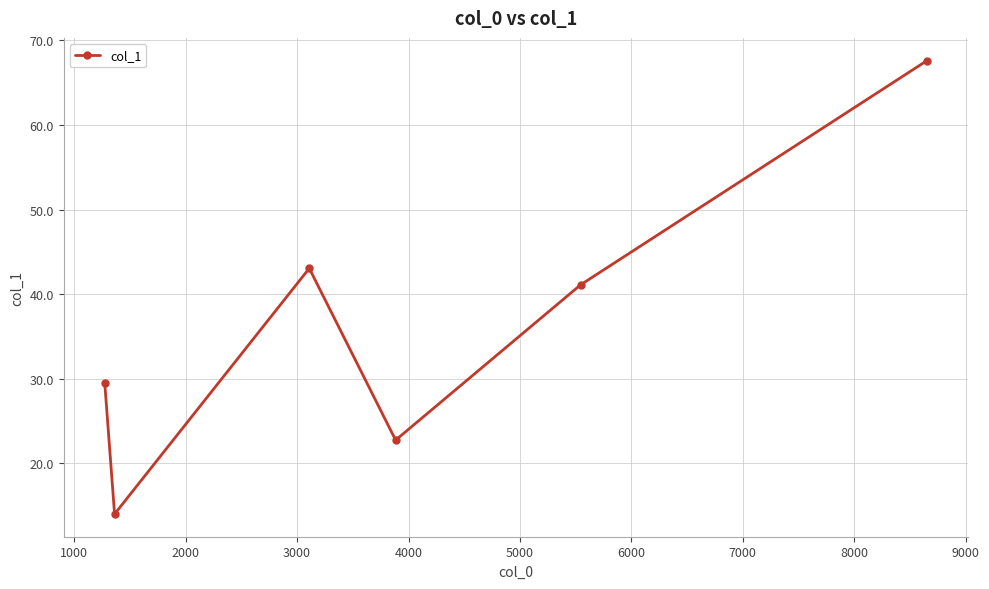

What is the difference between the second highest and minimum values?

29.1